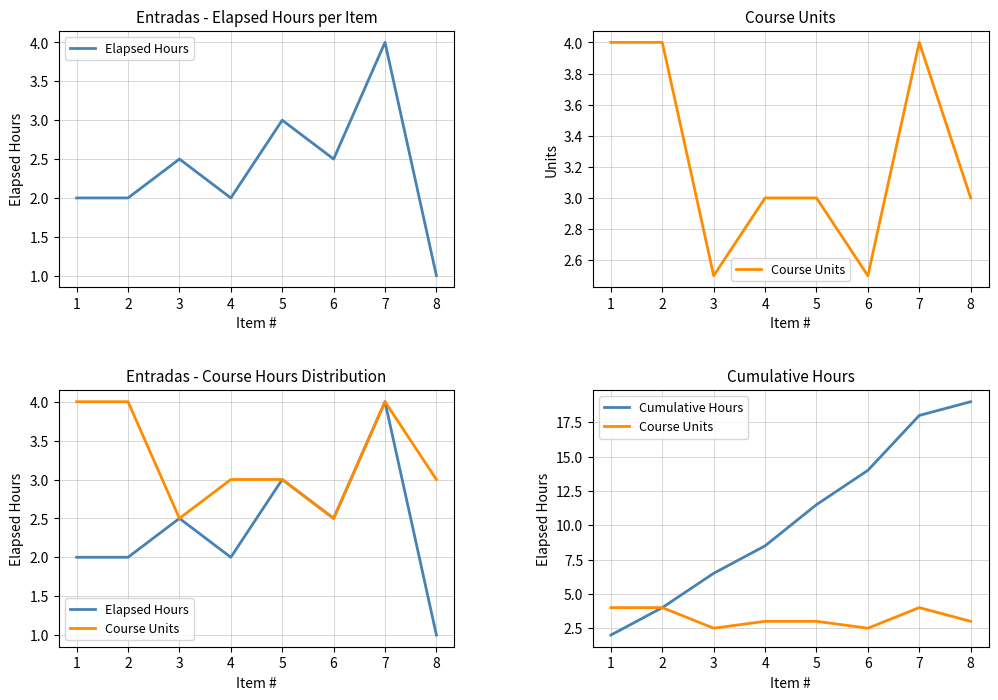

List the labels in order of Cumulative Hours value, smallest first.

1, 2, 3, 4, 5, 6, 7, 8